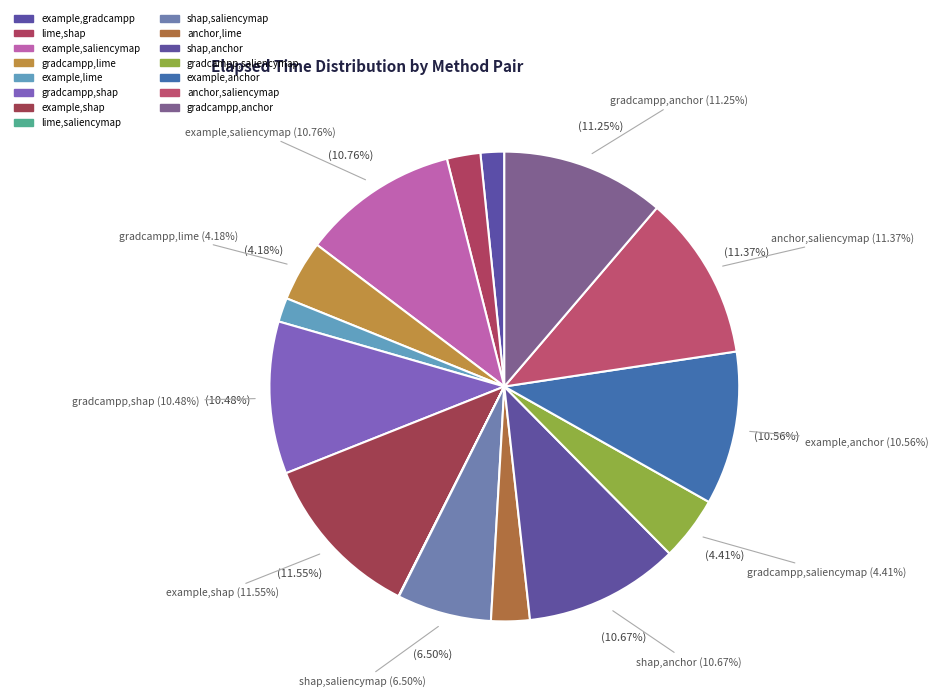

Is example,gradcampp the majority of the pie?

No